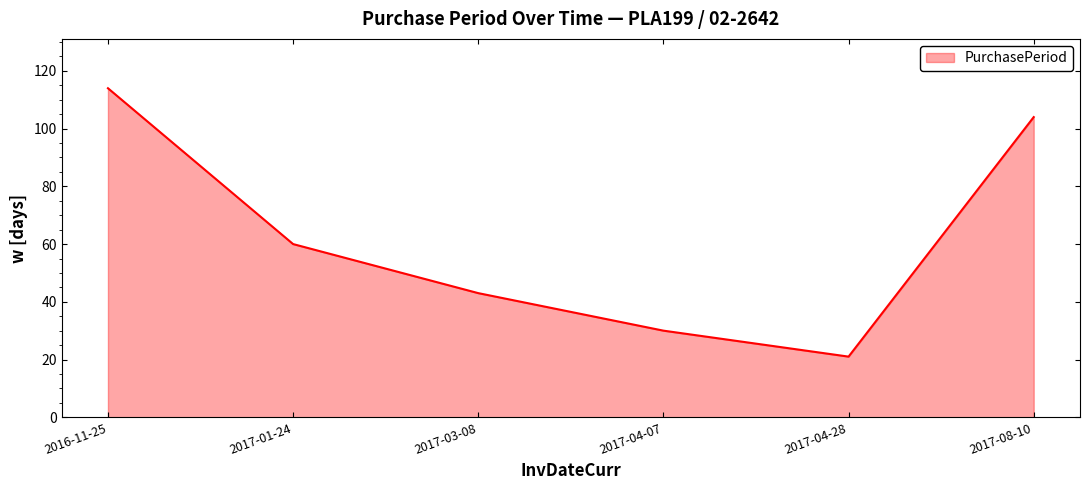

At which category does the data reach its first local valley?

2017-04-28